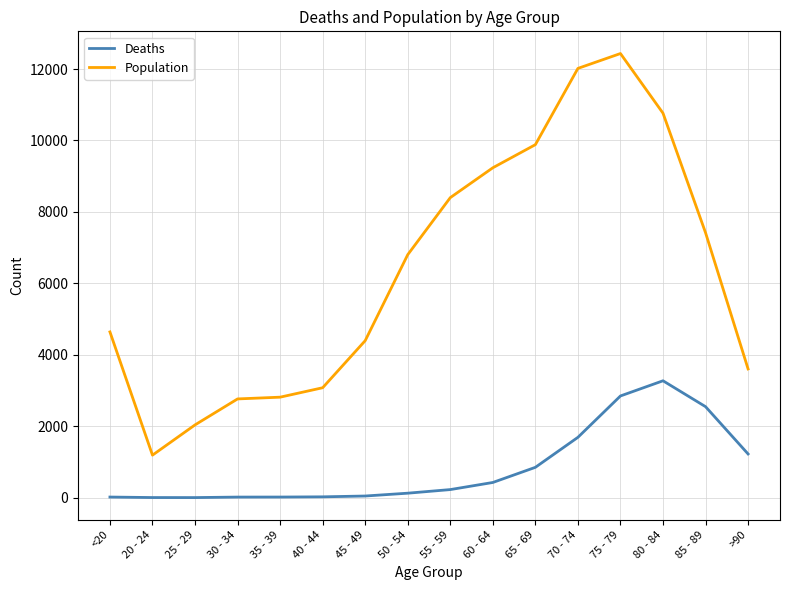

At which label does Deaths reach its peak?

80 - 84